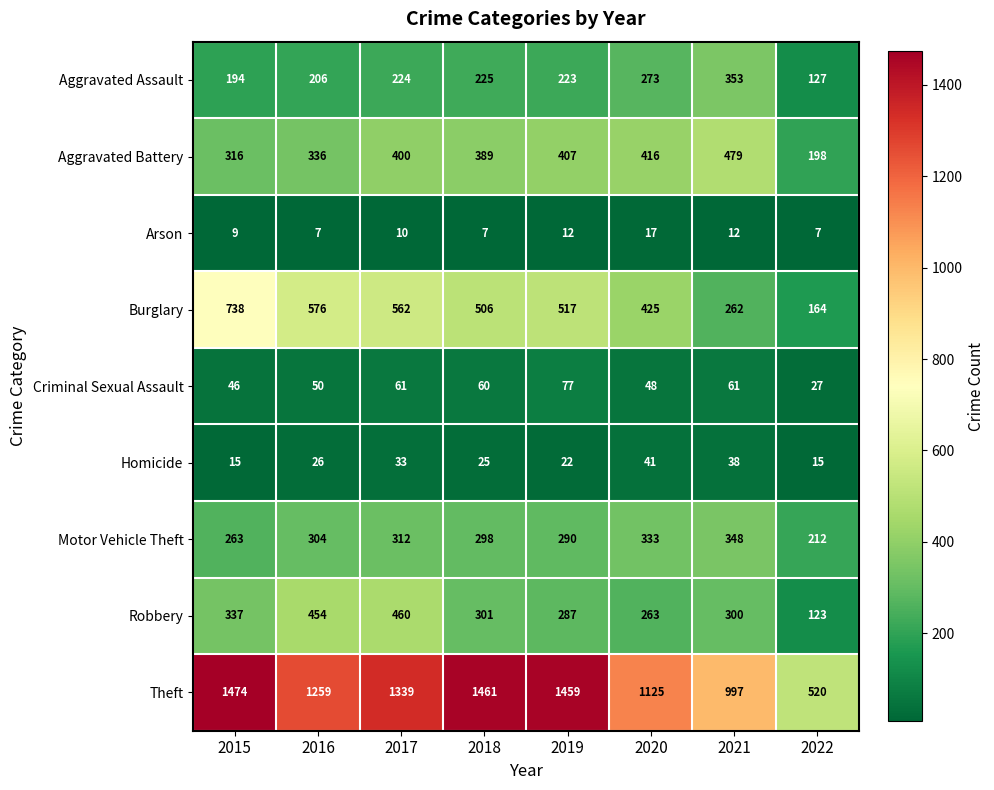

What is the difference between the maximum and minimum values in the Burglary series?

574